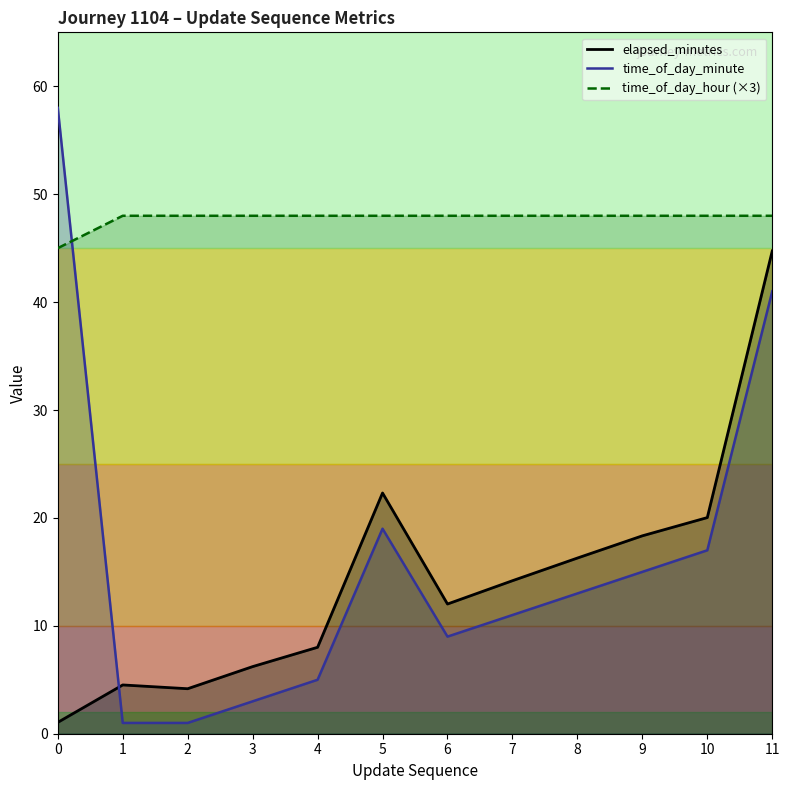

Which has a higher value, 5 or 4?

5